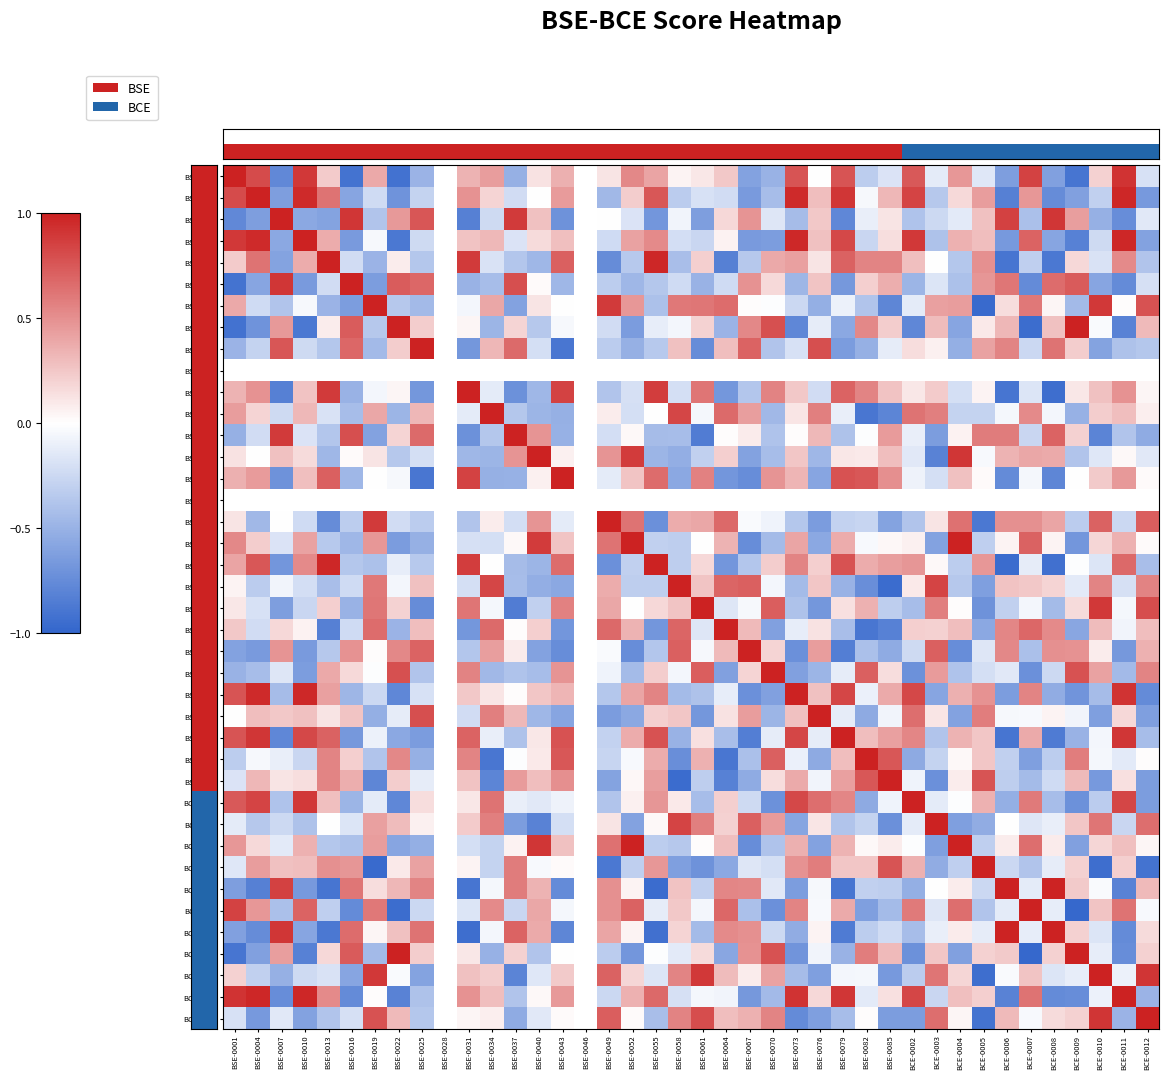

At which label does BSE-0052 reach its minimum?

BSE-0067